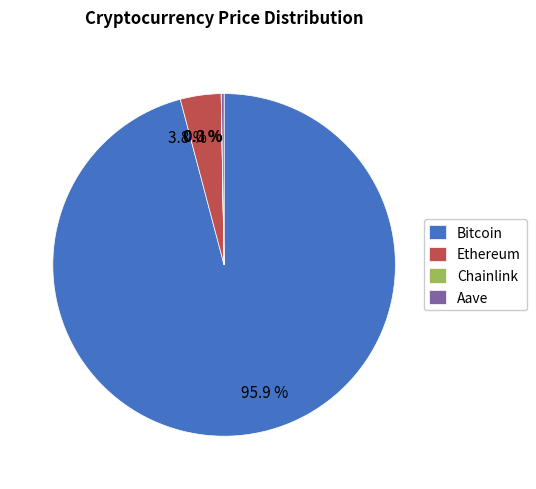

Does 95.9 % account for over 50% of the chart?

Yes